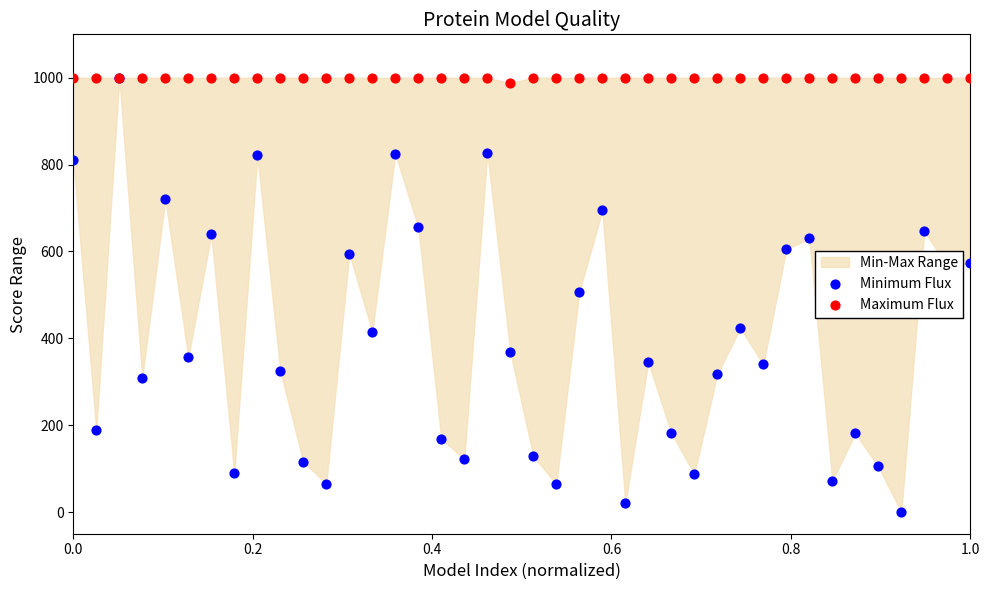

At which category is the sum across all series the highest?

0.4